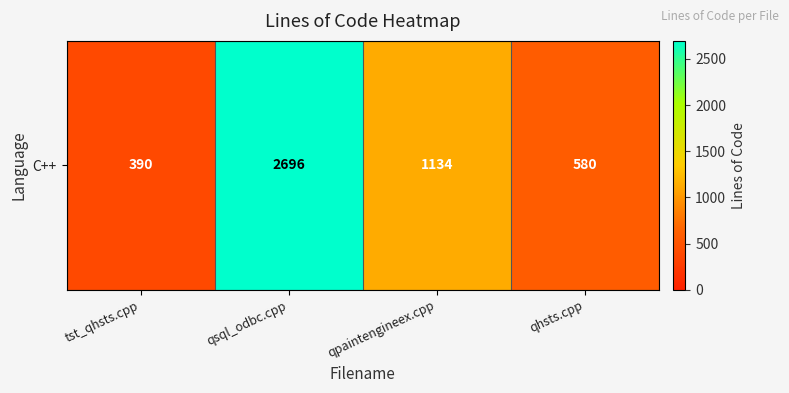

What is the smallest value displayed?

390